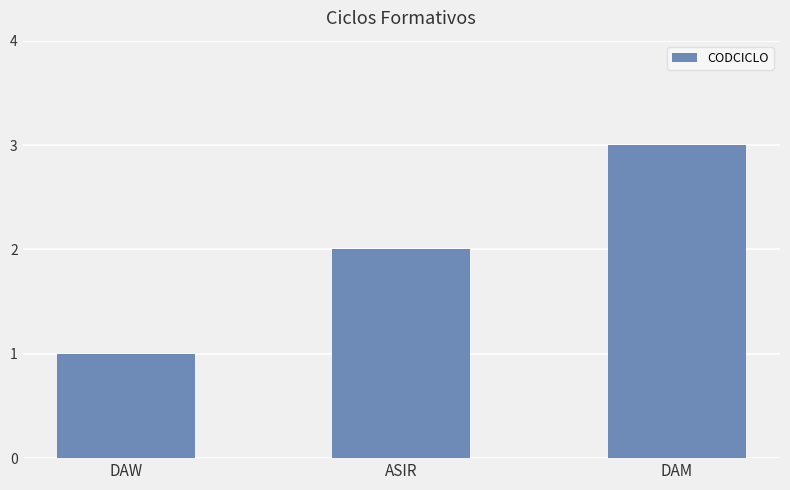

What is the maximum value shown in the chart?

3